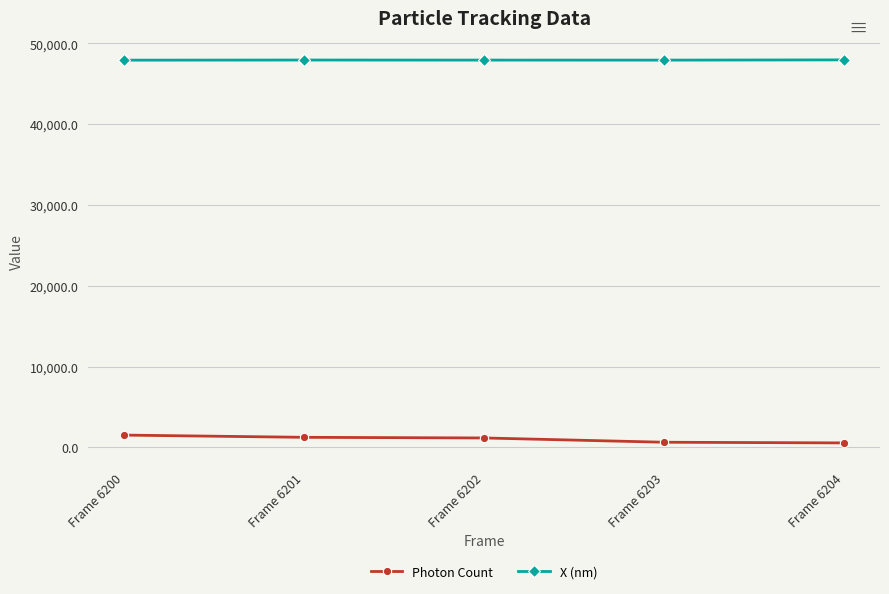

Rank the series by their average value, from highest to lowest.

X (nm), Photon Count